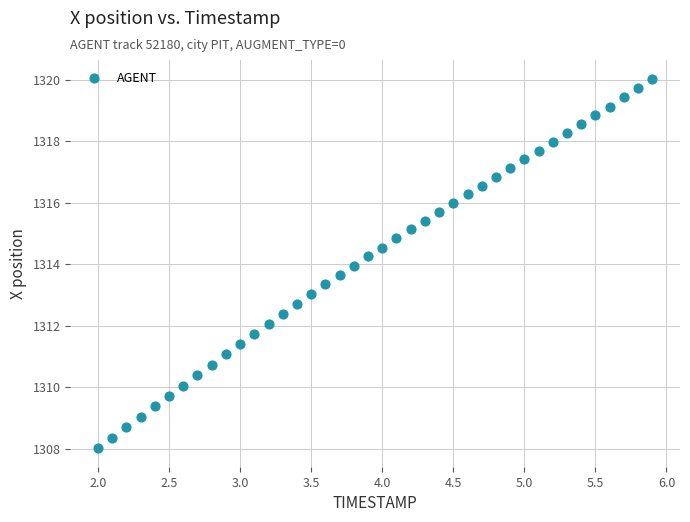

What is the range of Y values (max minus min)?

12.0